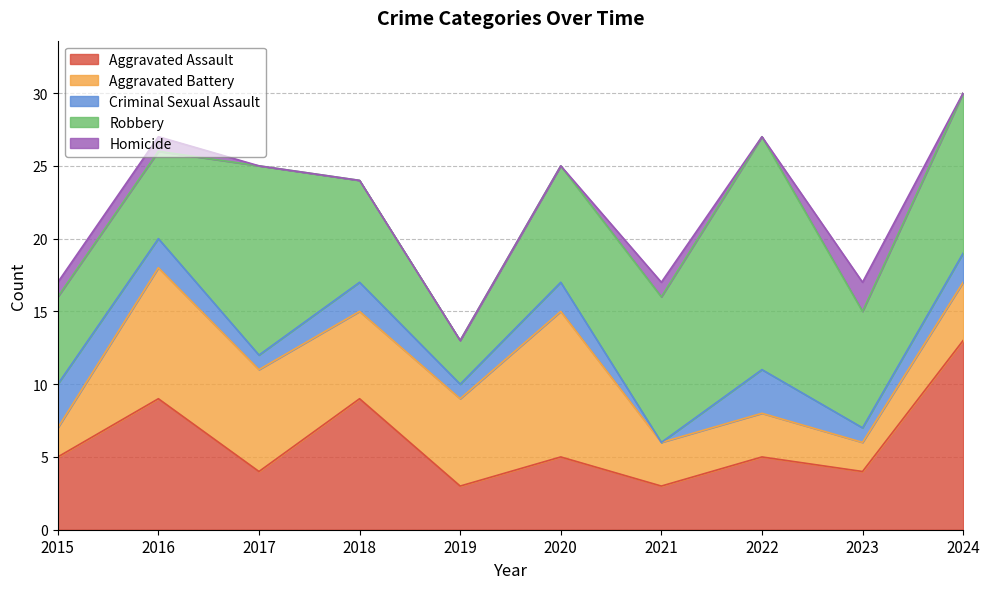

What are all the series names shown in the legend?

Aggravated Assault, Aggravated Battery, Criminal Sexual Assault, Robbery, Homicide